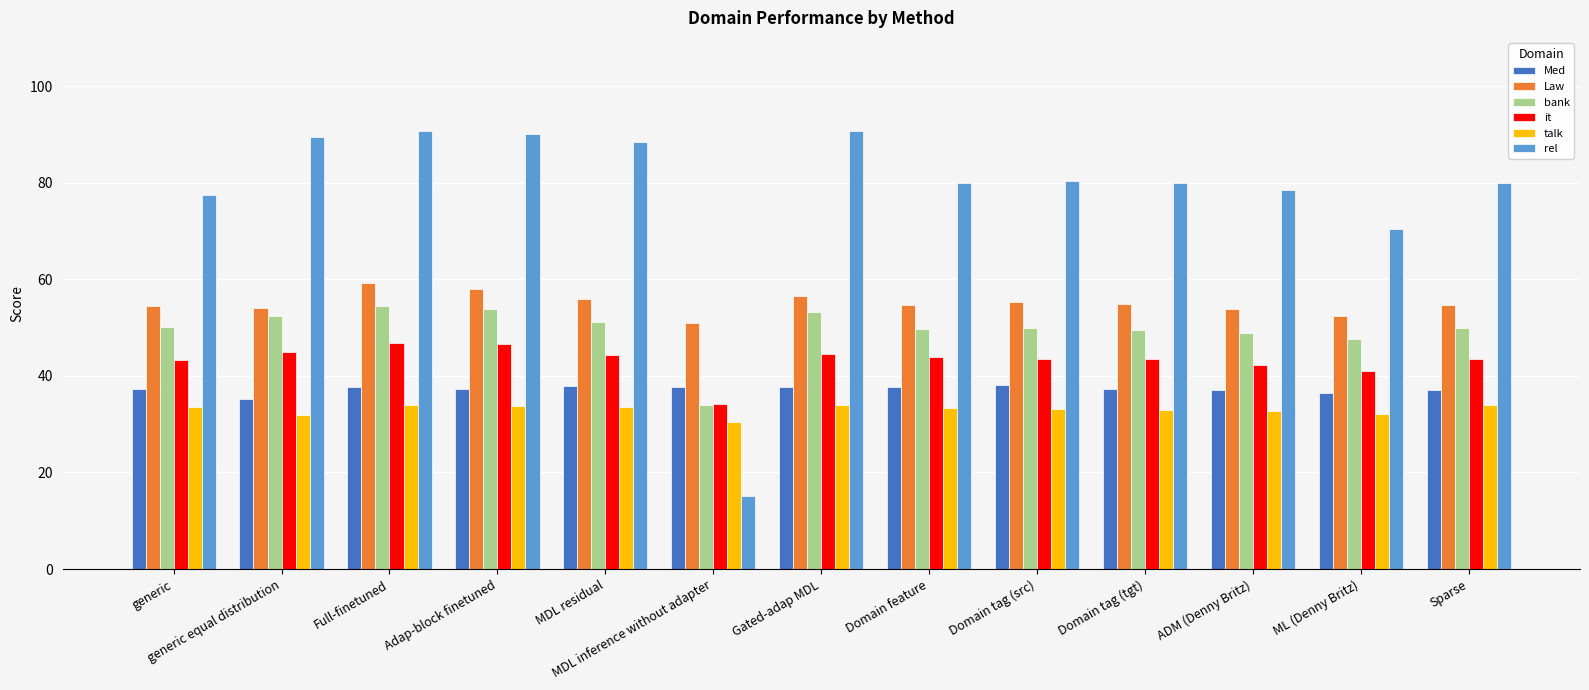

What is the smallest value displayed?

15.2